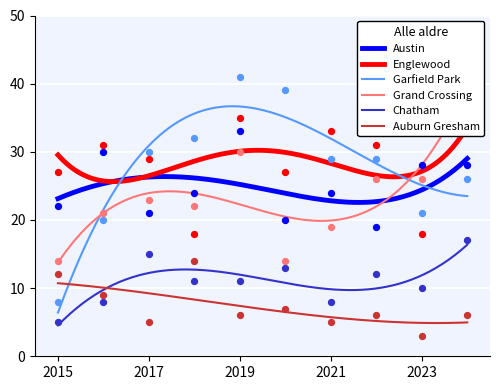

What are all the series names shown in the legend?

Austin, Englewood, Garfield Park, Grand Crossing, Chatham, Auburn Gresham